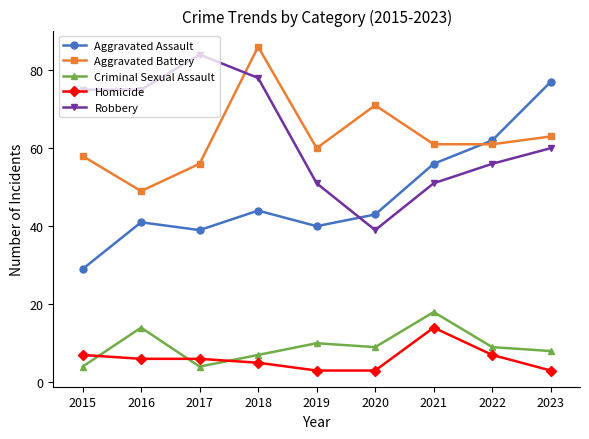

Reading left to right, transcribe all the data shown in this chart.

Aggravated Assault: 29	41	39	44	40	43	56	62	77
Aggravated Battery: 58	49	56	86	60	71	61	61	63
Criminal Sexual Assault: 4	14	4	7	10	9	18	9	8
Homicide: 7	6	6	5	3	3	14	7	3
Robbery: 75	75	84	78	51	39	51	56	60